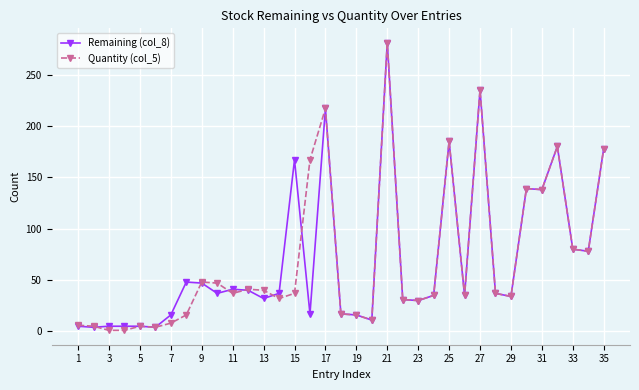

True or false: Remaining (col_8) has more than 1 points higher than both neighbors.

True